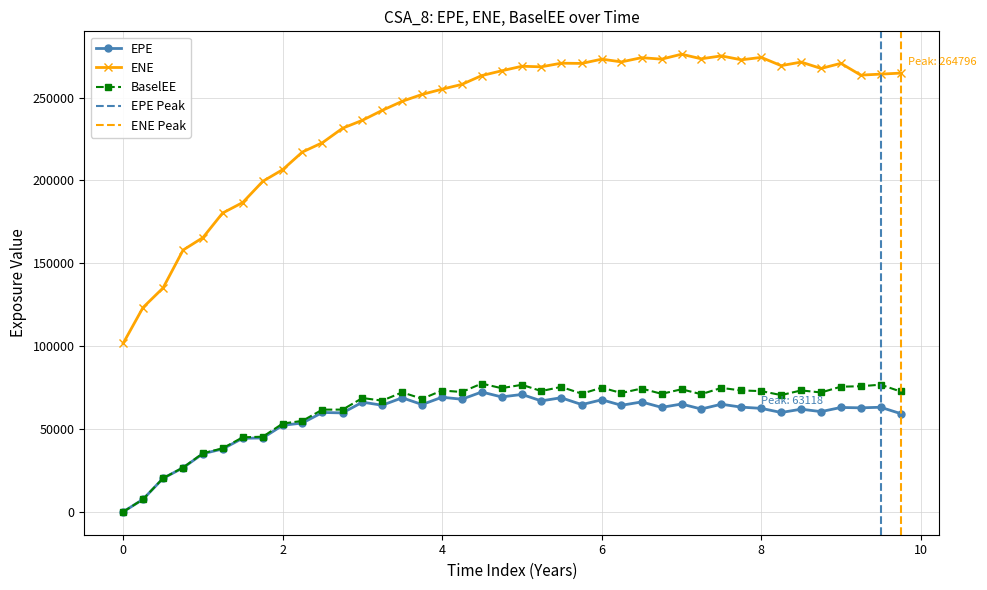

True or false: ENE has more than 1 interior local peaks.

True